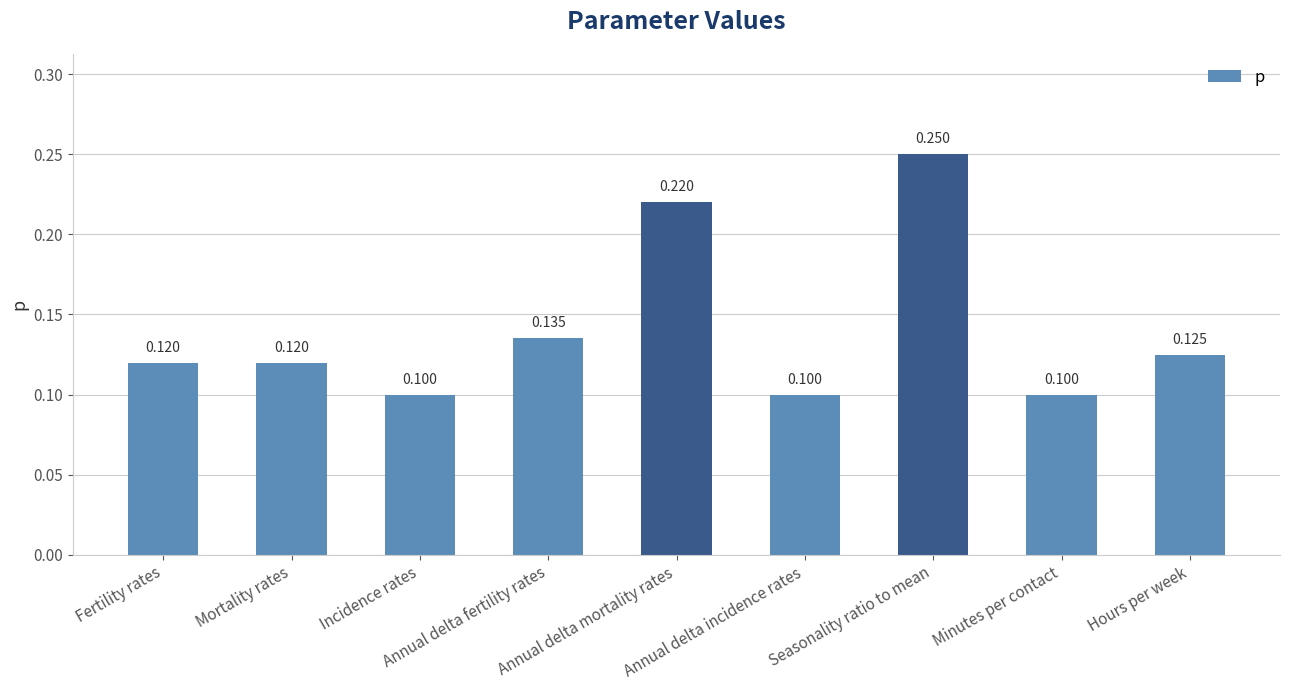

What is the sum of the values at Mortality rates and Seasonality ratio to mean?

0.4